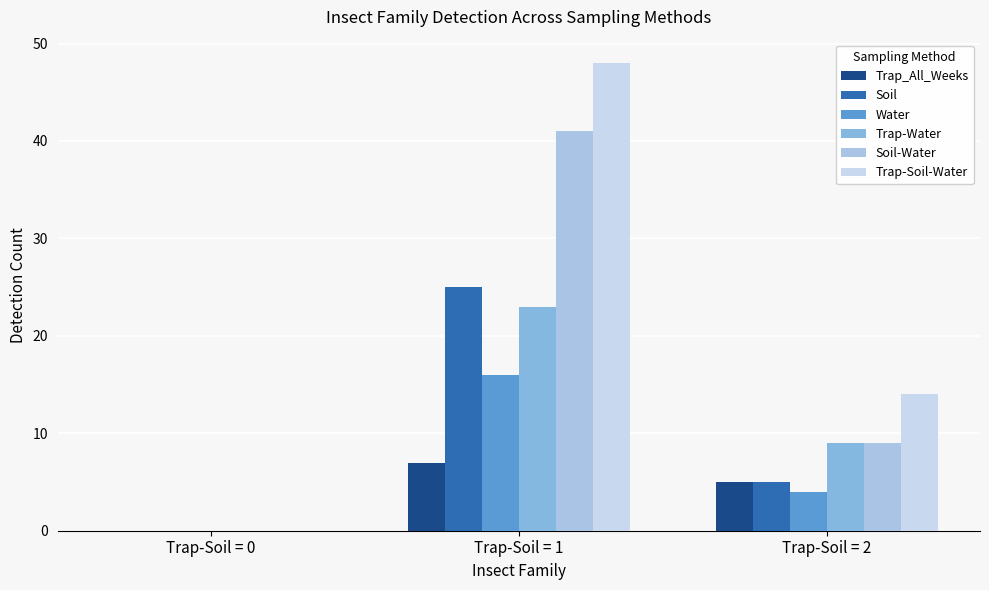

The value of Soil at Trap-Soil = 0 is 0. True or false?

True